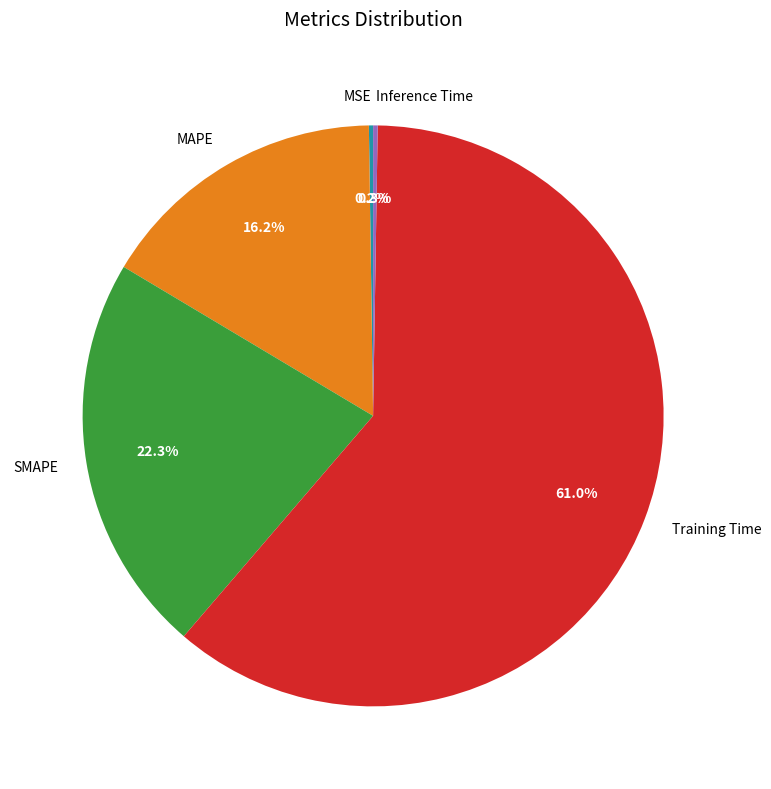

To the nearest percent, what portion does Training Time represent?

61%